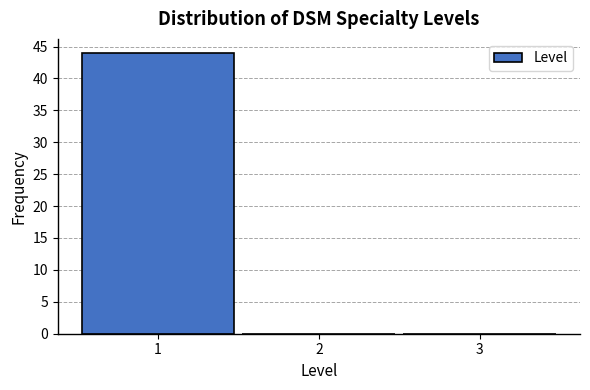

Reading left to right, list every bar in this chart as the range it spans on the x-axis followed by its height. The values are not printed on the chart, so give them approximately, as read against the axis.

0.5 to 1.5: 44
1.5 to 2.5: 0
2.5 to 3.5: 0